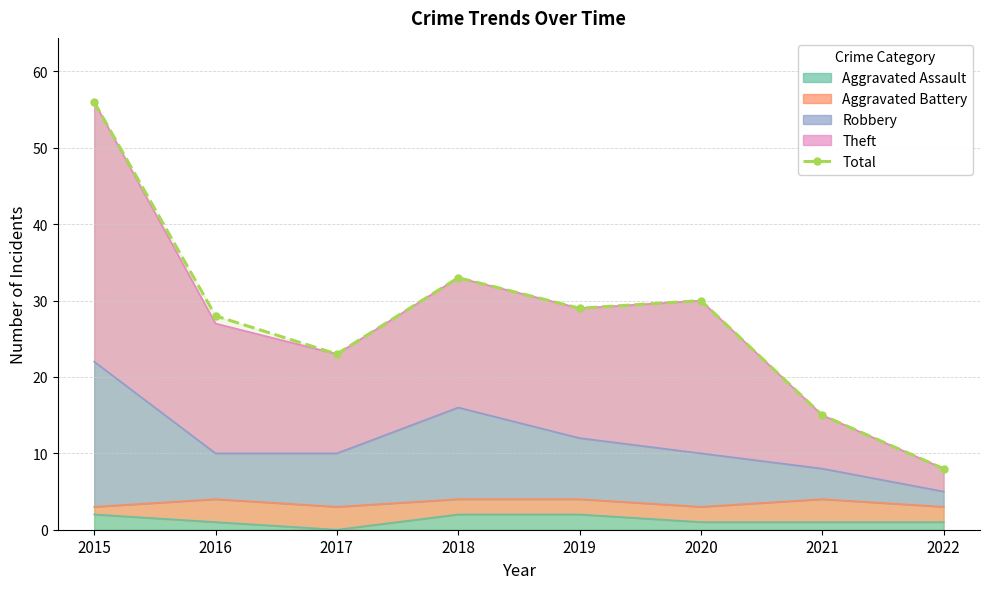

How many data points are less than 29?

4